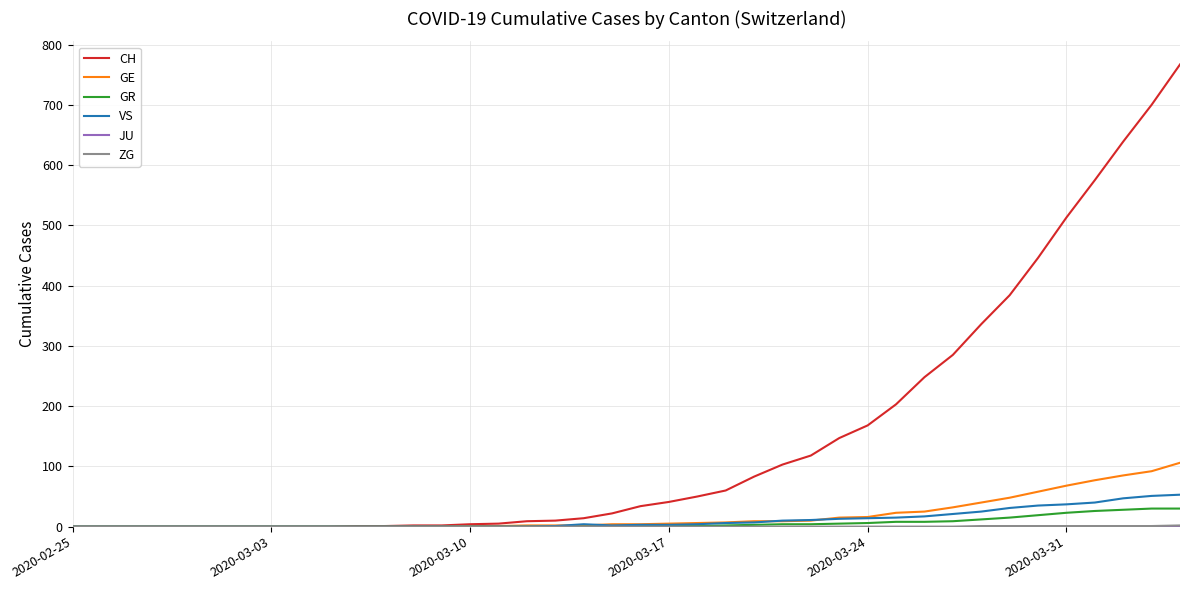

How many series are shown in this chart?

6